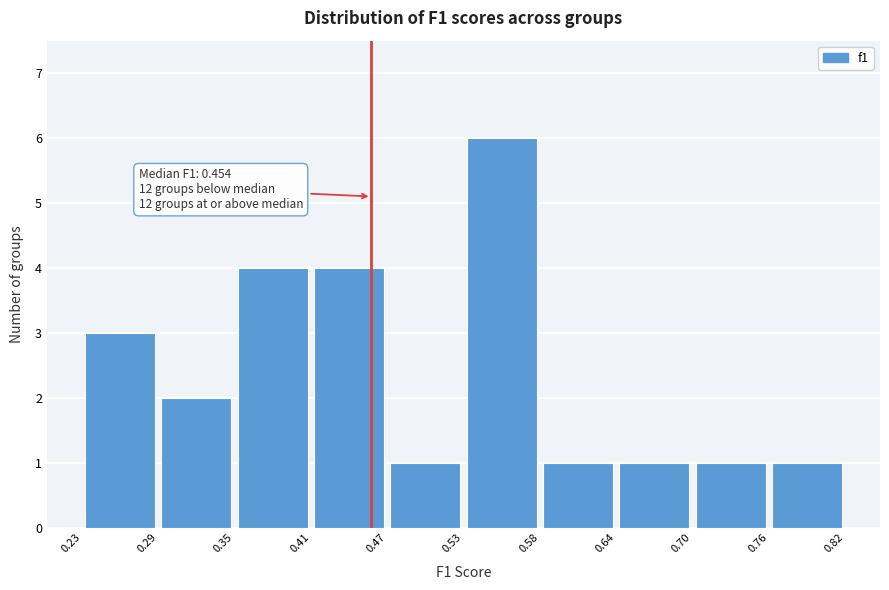

Over which range of the x-axis is the bar tallest?

0.53 to 0.58